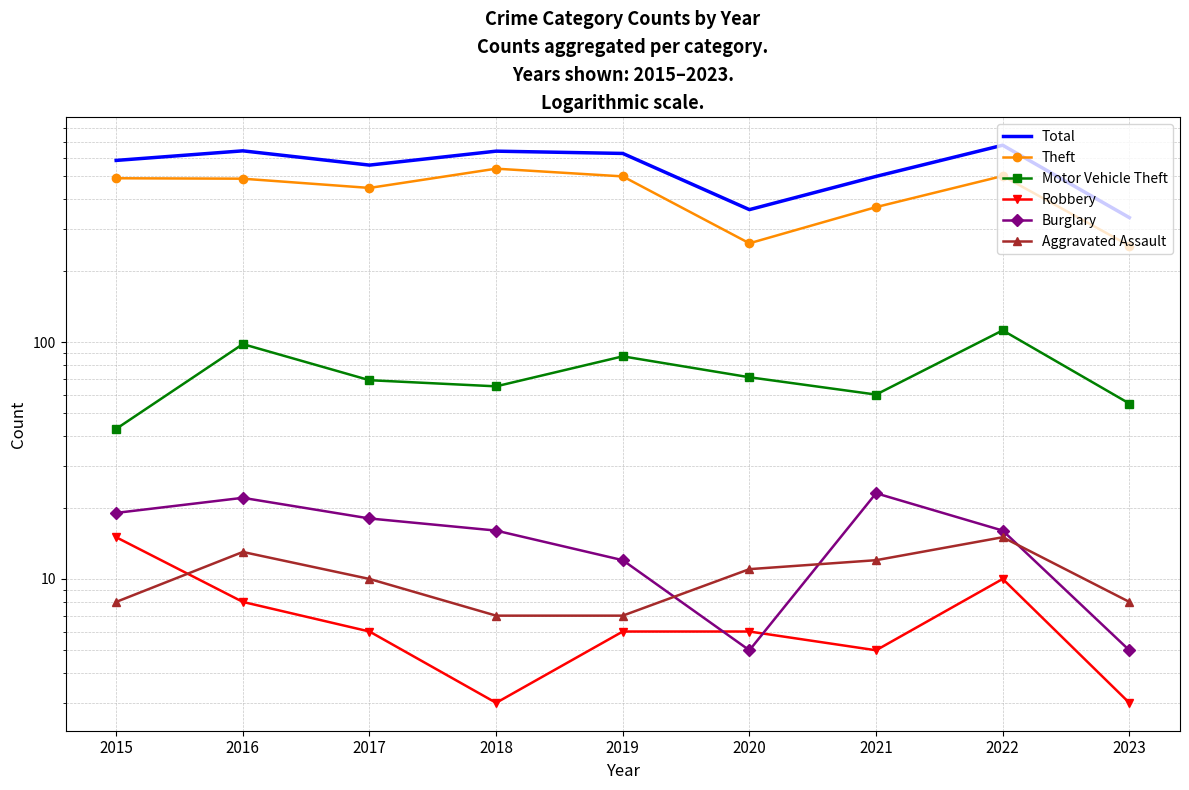

What is the difference between the highest and lowest values at 2018?

636